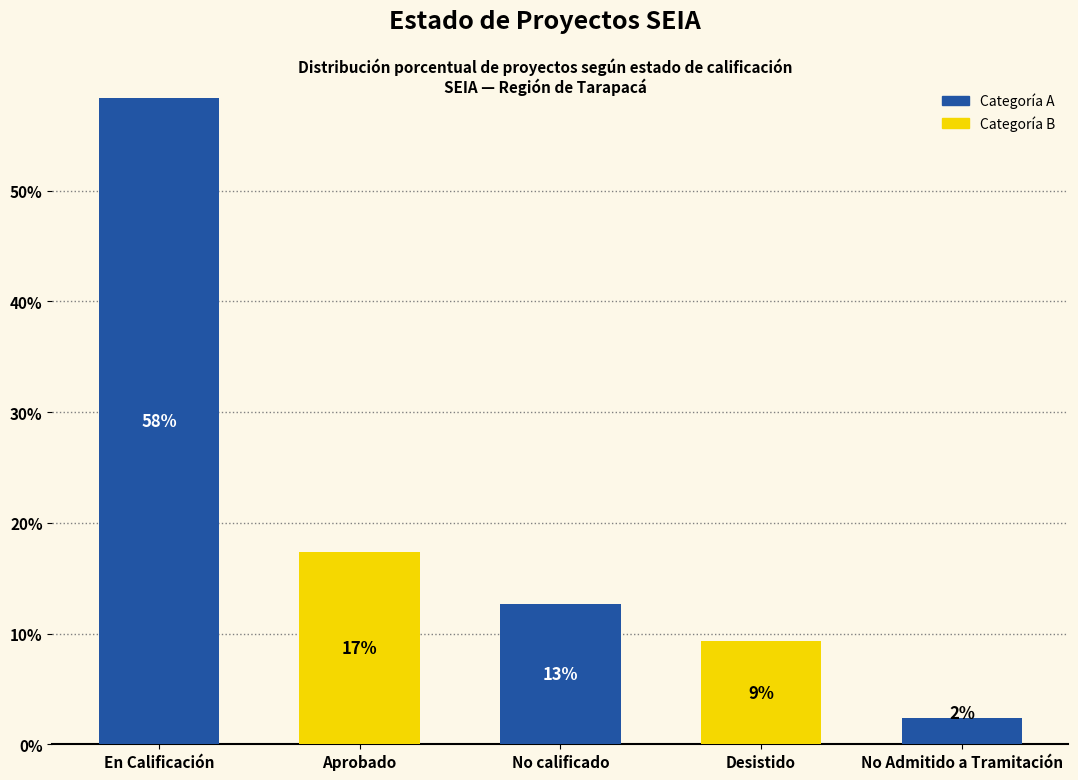

Are the bars horizontal?

No